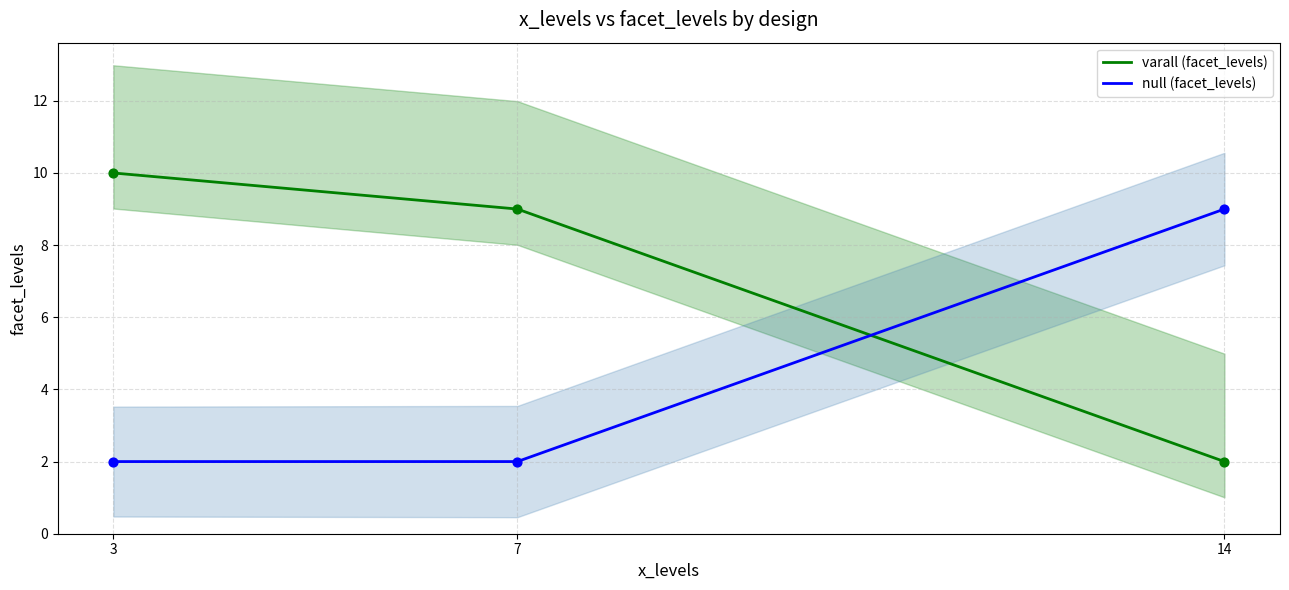

What is the total value across all series at 14?

11